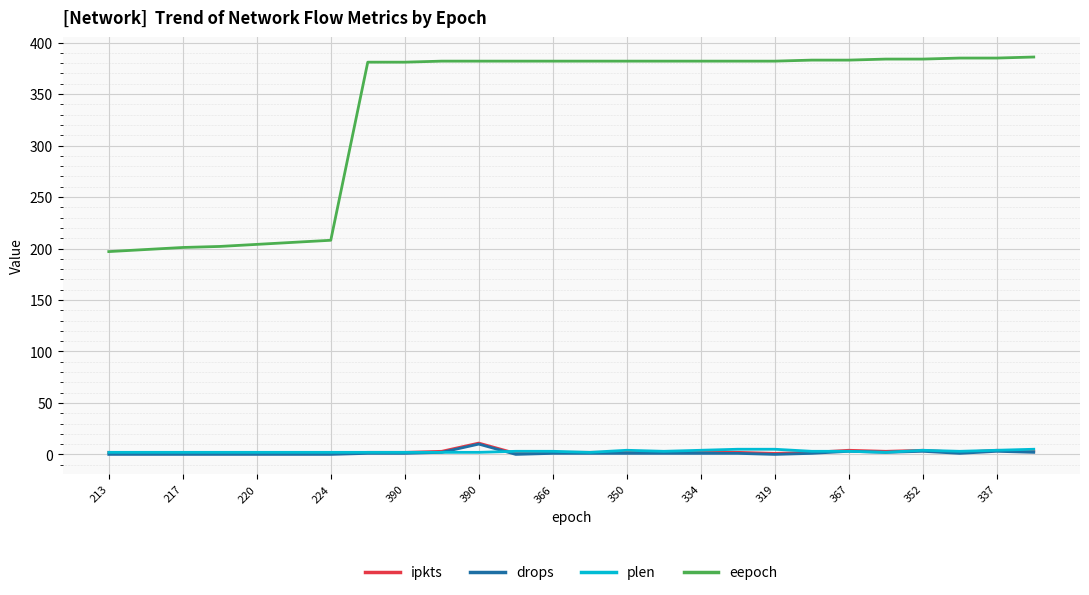

Which series has the largest total across all categories?

eepoch